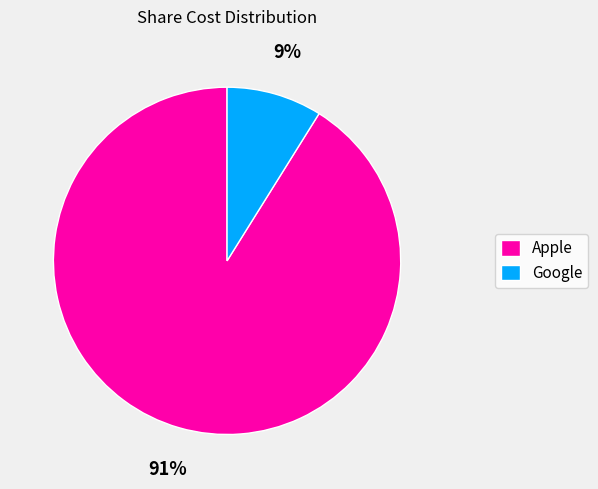

To the nearest percent, what portion does Google represent?

9%